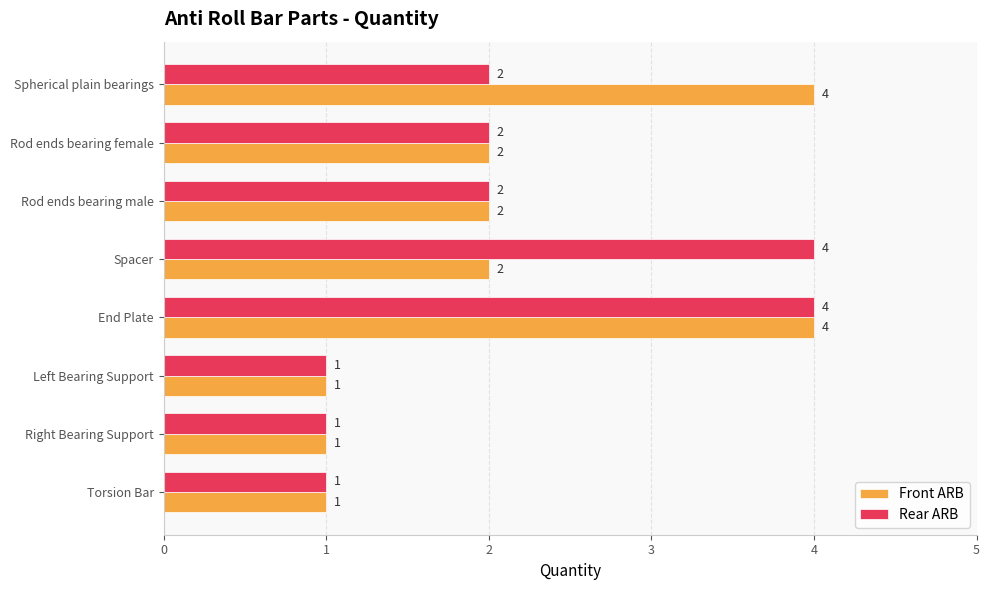

What is the maximum value for Rear ARB?

4